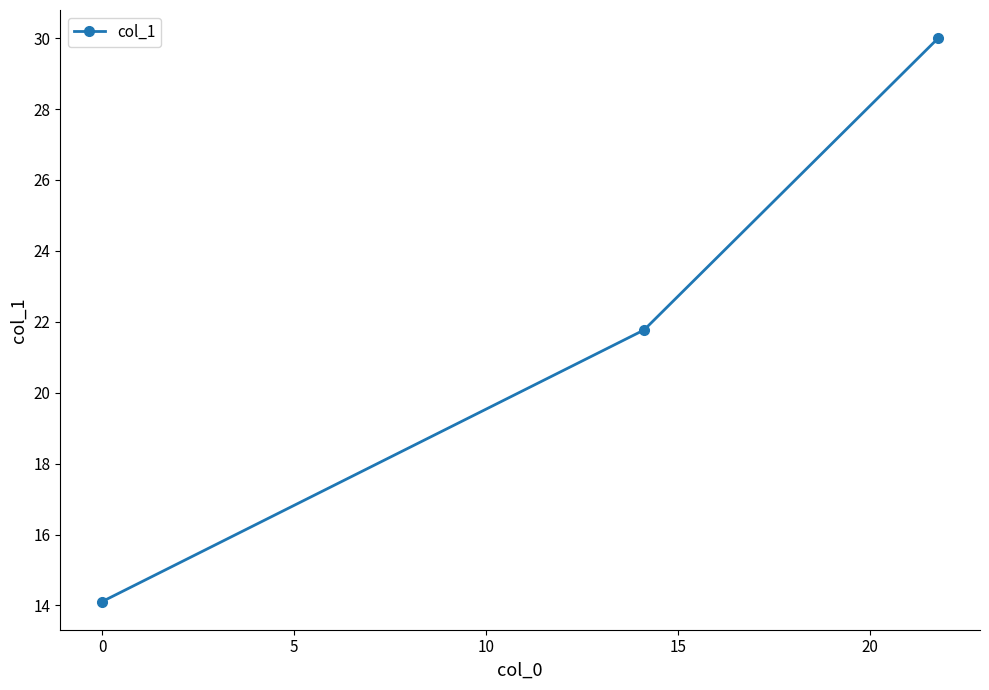

What is the maximum value shown in the chart?

30.0